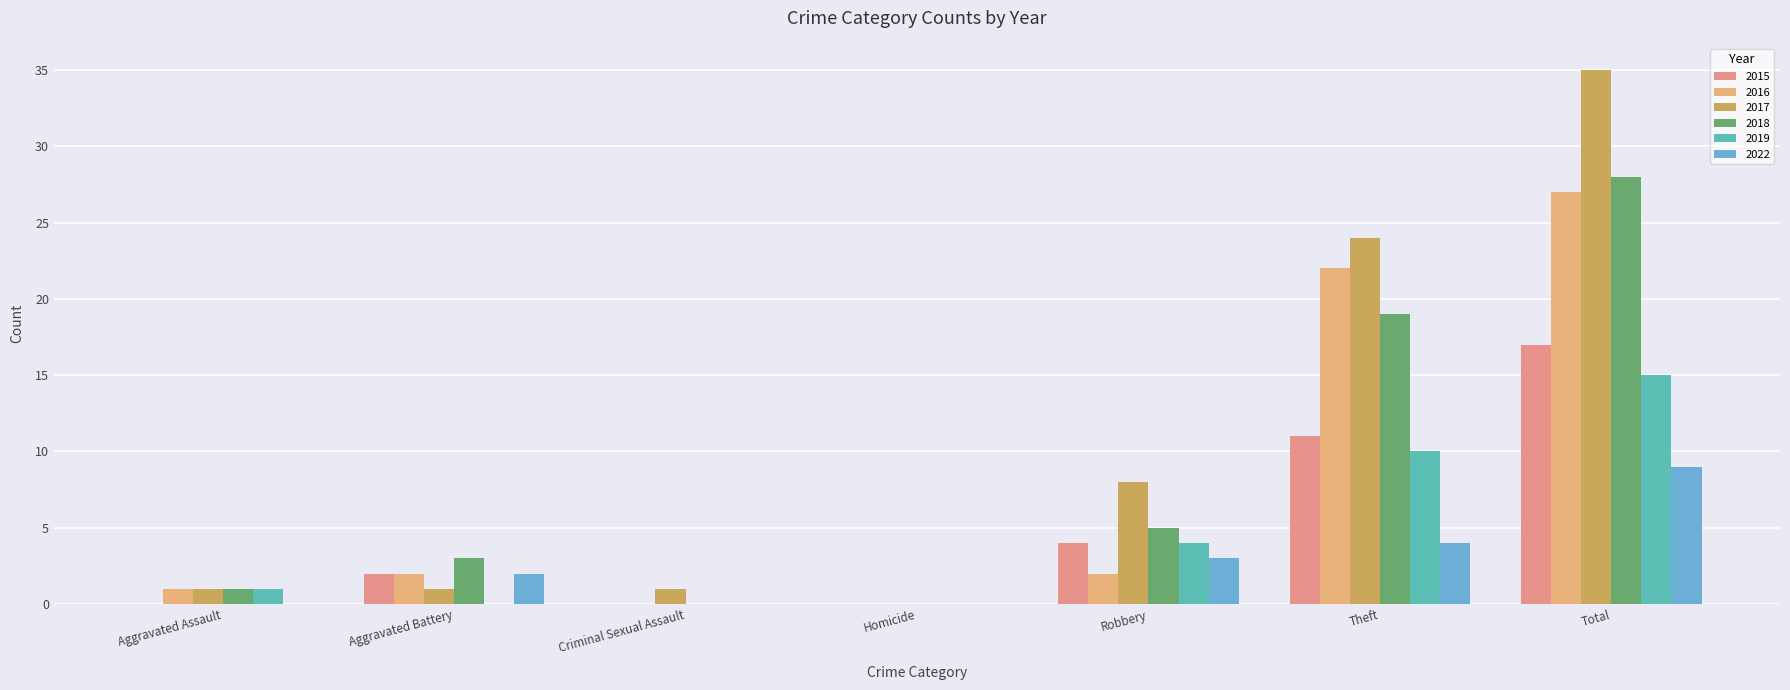

The 2015 series shows 2 at Aggravated Battery. True or false?

True